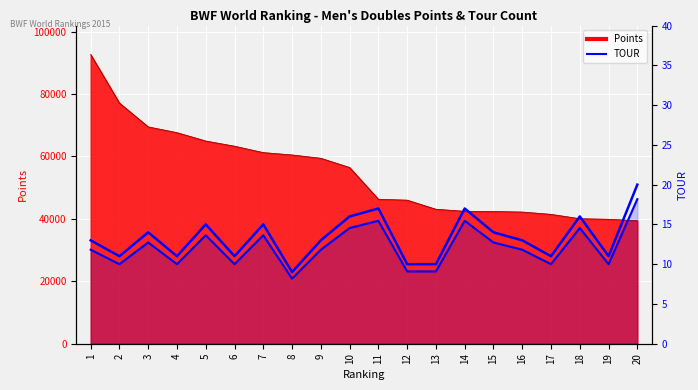

True or false: TOUR and TOUR (scaled line) intersect in this chart.

False